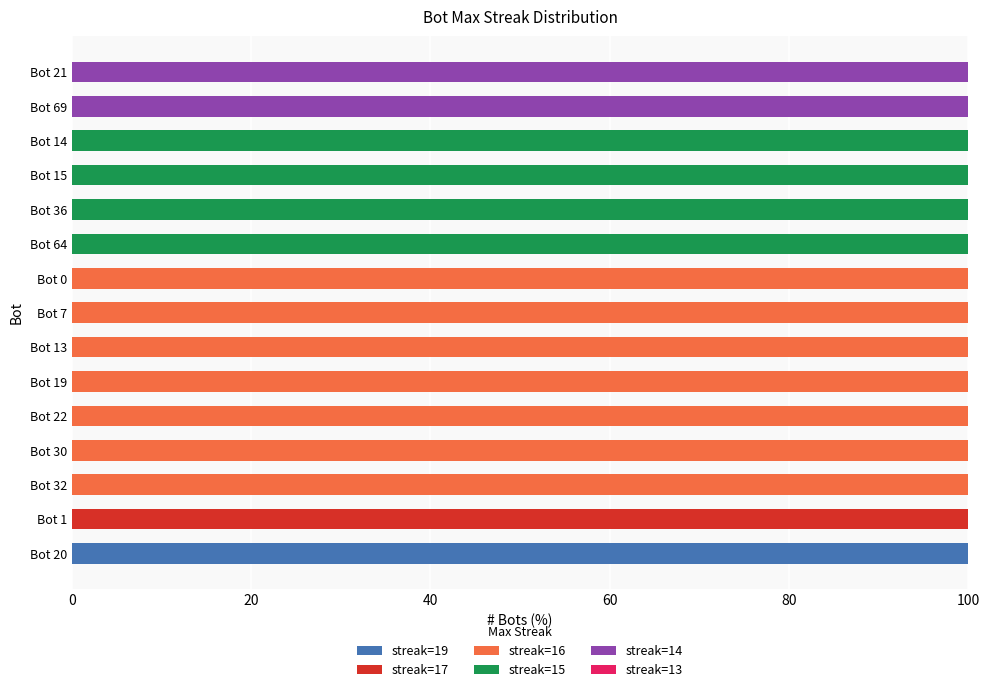

True or false: streak=19 has a value of 0 at Bot 19.

True